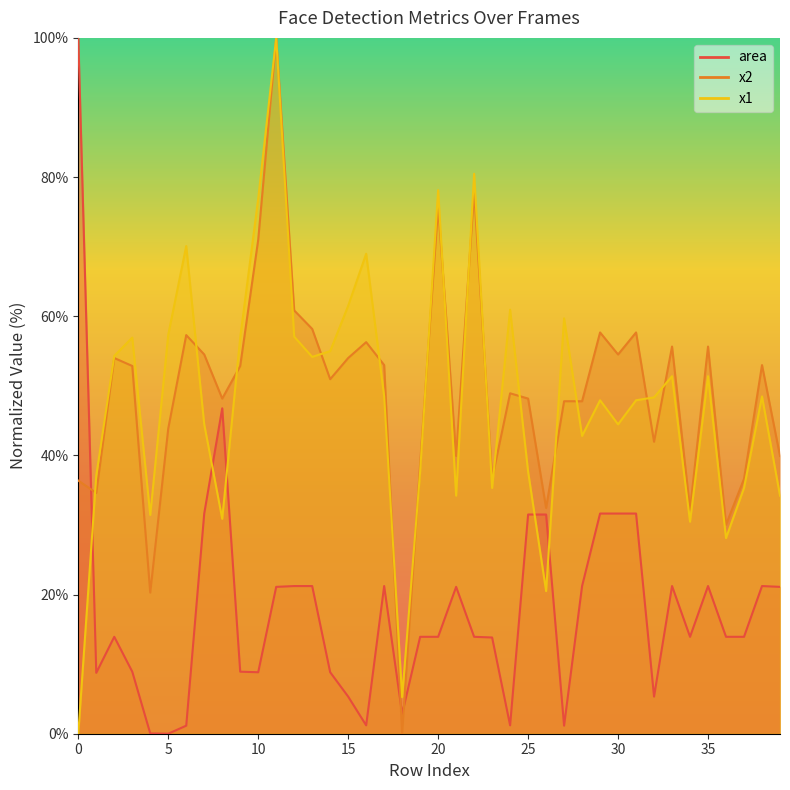

Which series changed the most between 4 and 8?

area